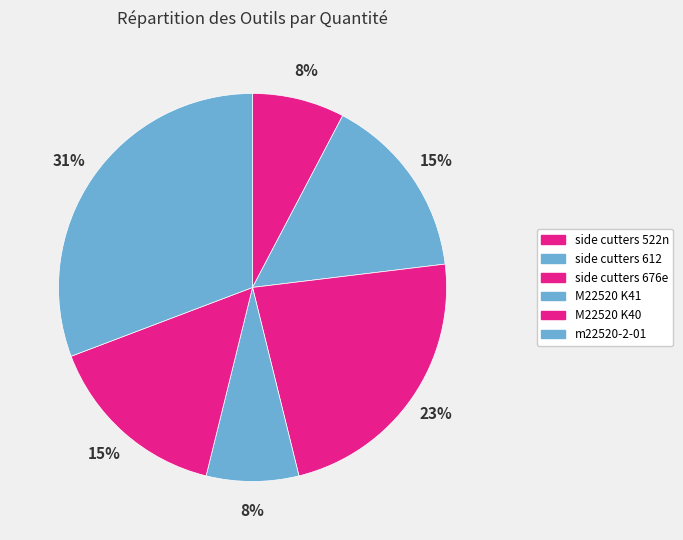

To the nearest percent, what percentage of the pie is side cutters 612?

15%